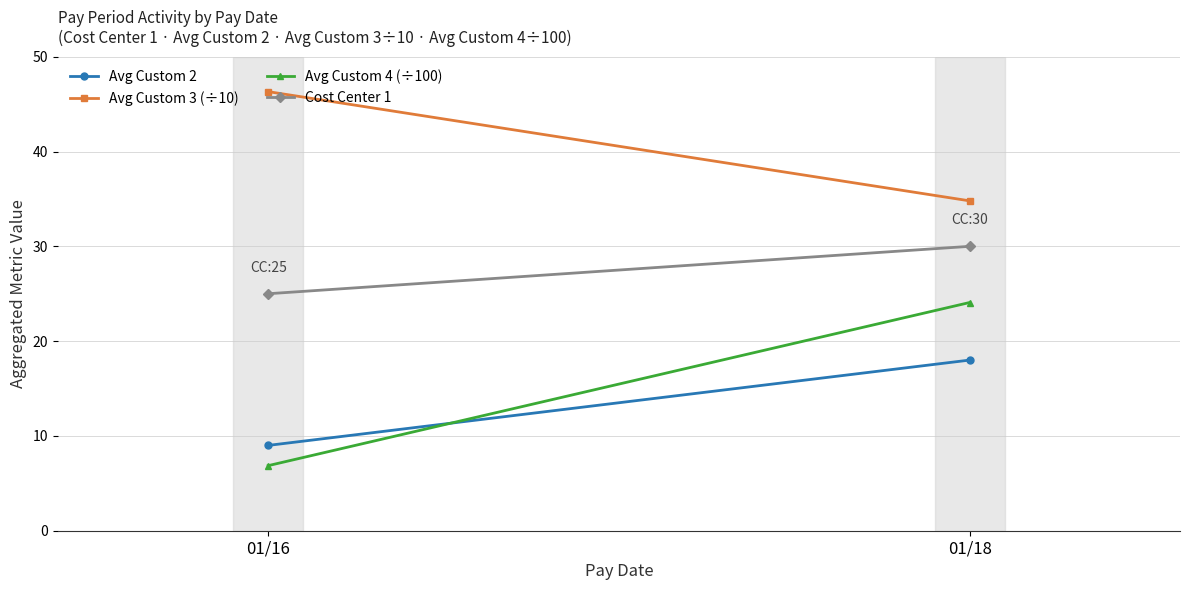

At 01/16, list the series in order from largest to smallest.

Avg Custom 3 (÷10), Cost Center 1, Avg Custom 2, Avg Custom 4 (÷100)